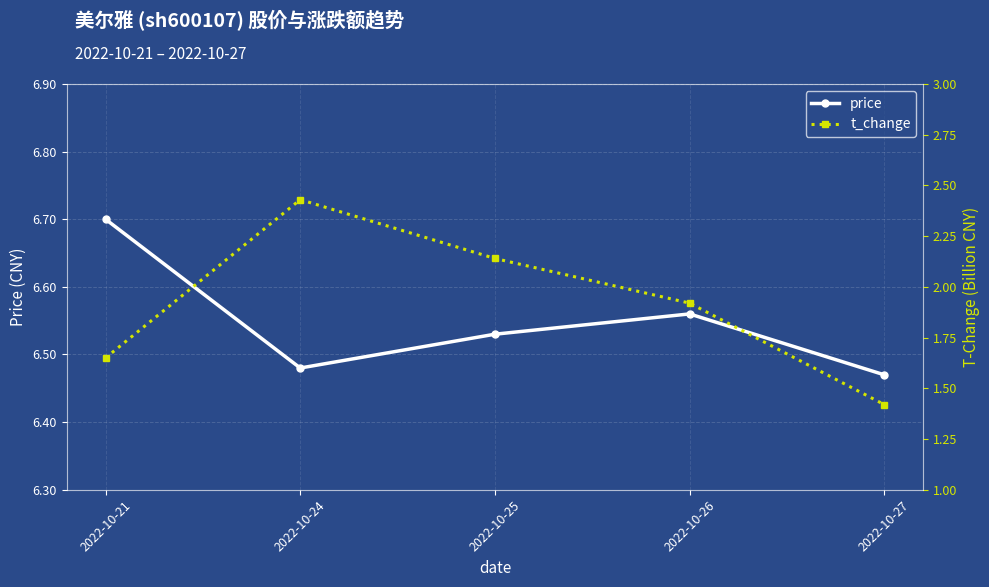

Rank the series by their average value, from lowest to highest.

t_change, price